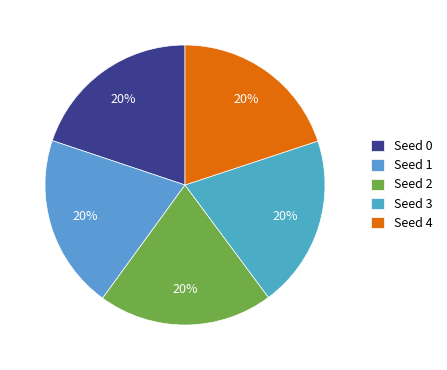

Is there a majority slice in this chart?

No